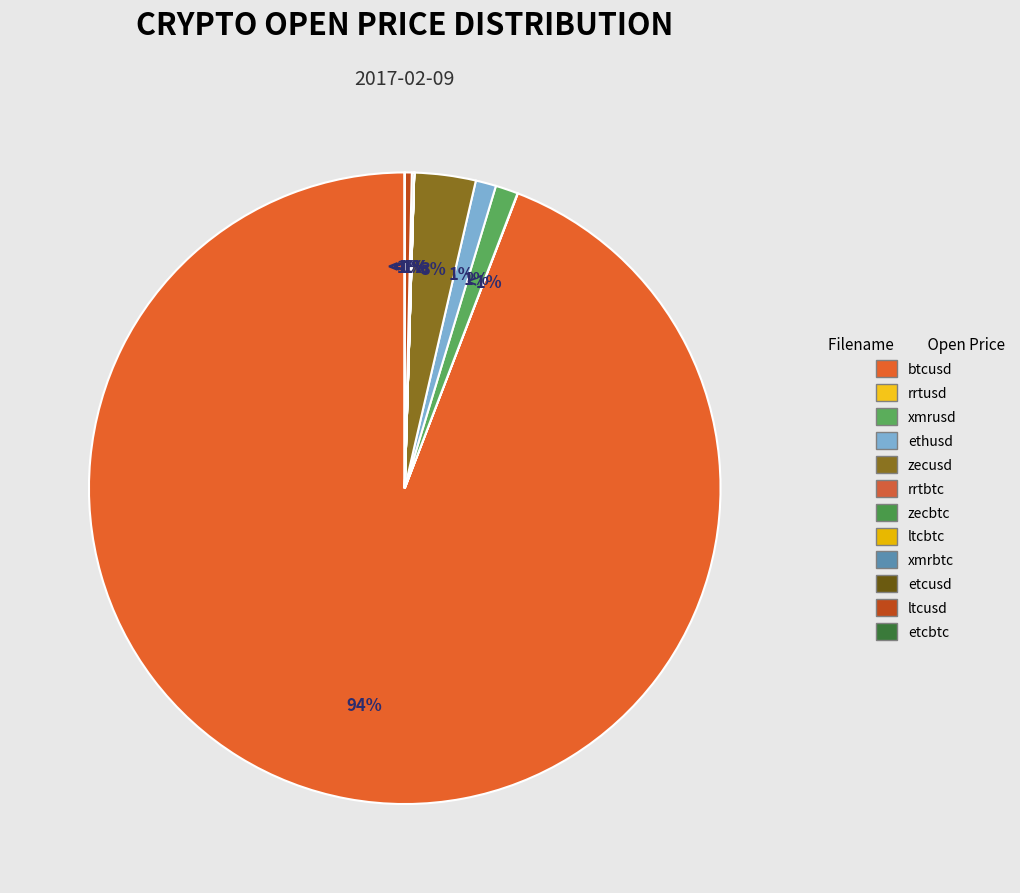

Is there a majority slice in this chart?

Yes